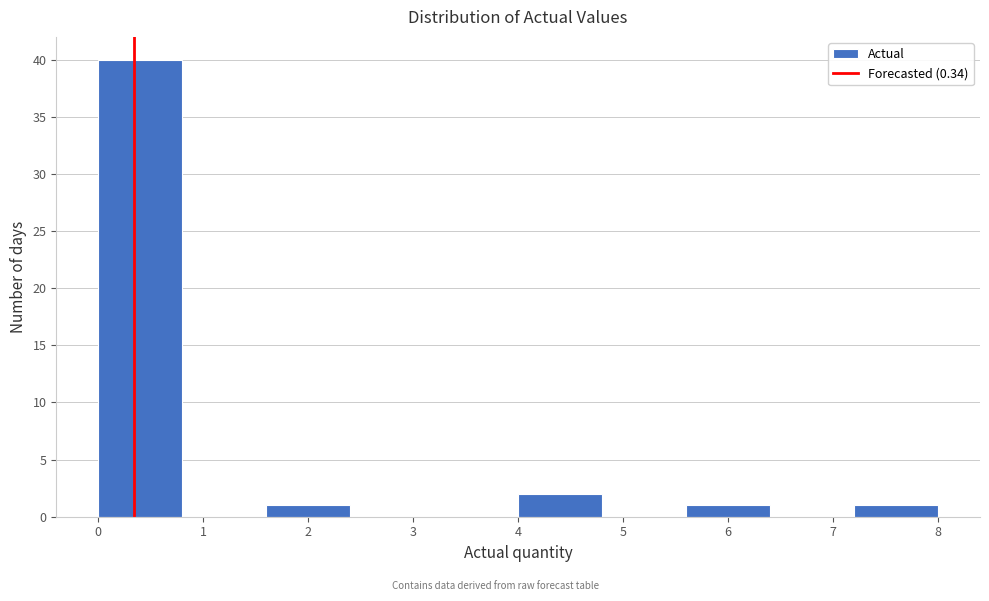

What is the height of the bar covering 1.6 to 2.4 on the x-axis? The values are not printed on the chart, so give them approximately, as read against the axis.

1